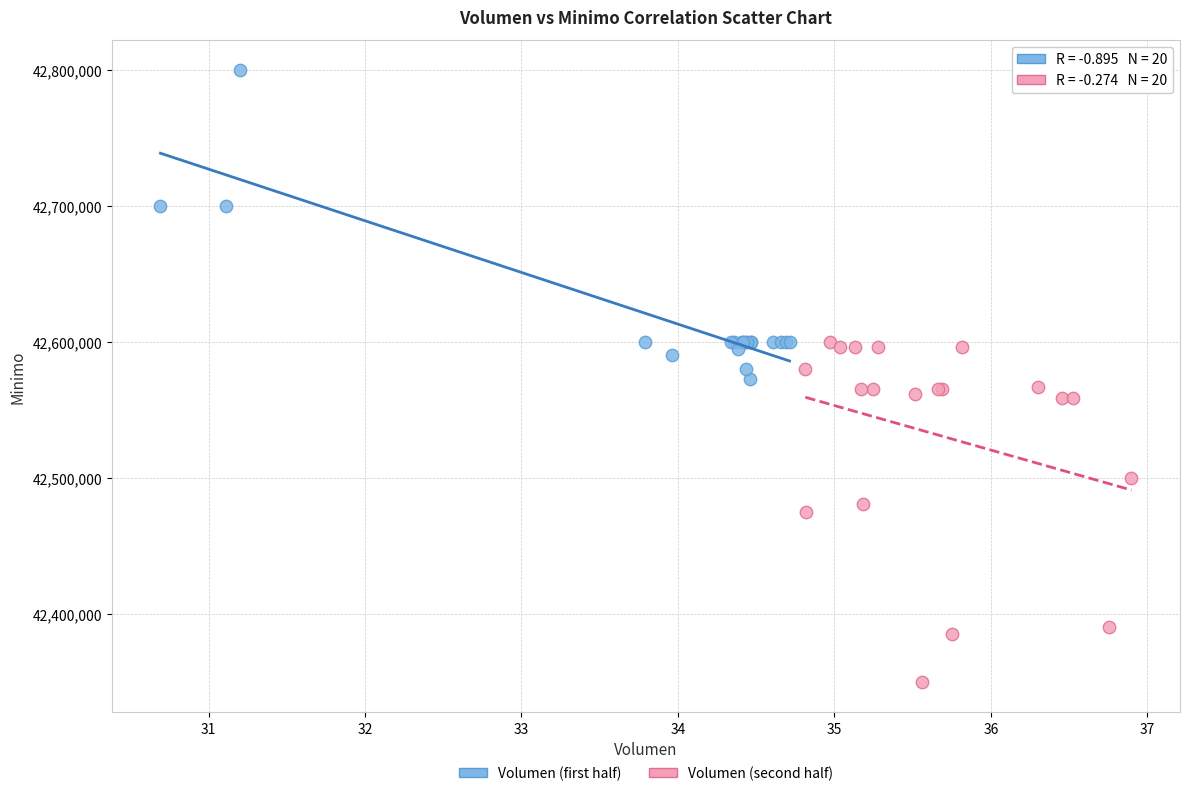

Which series reaches the minimum Y coordinate?

Volumen (second half)